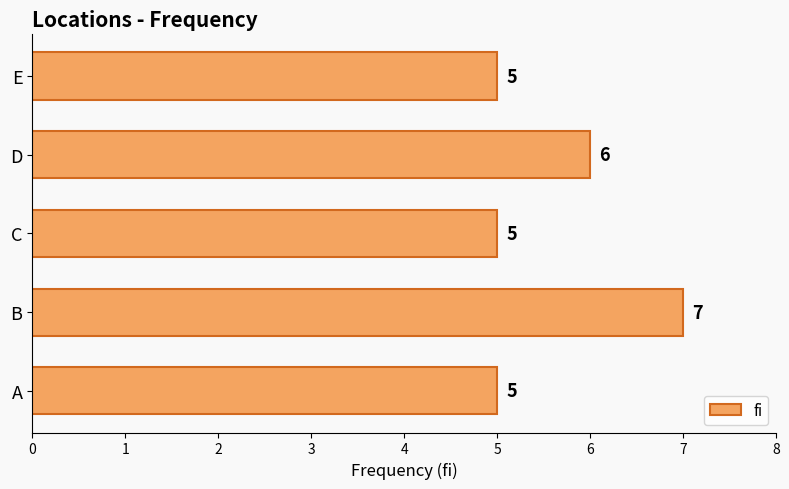

What is the greatest value displayed?

7